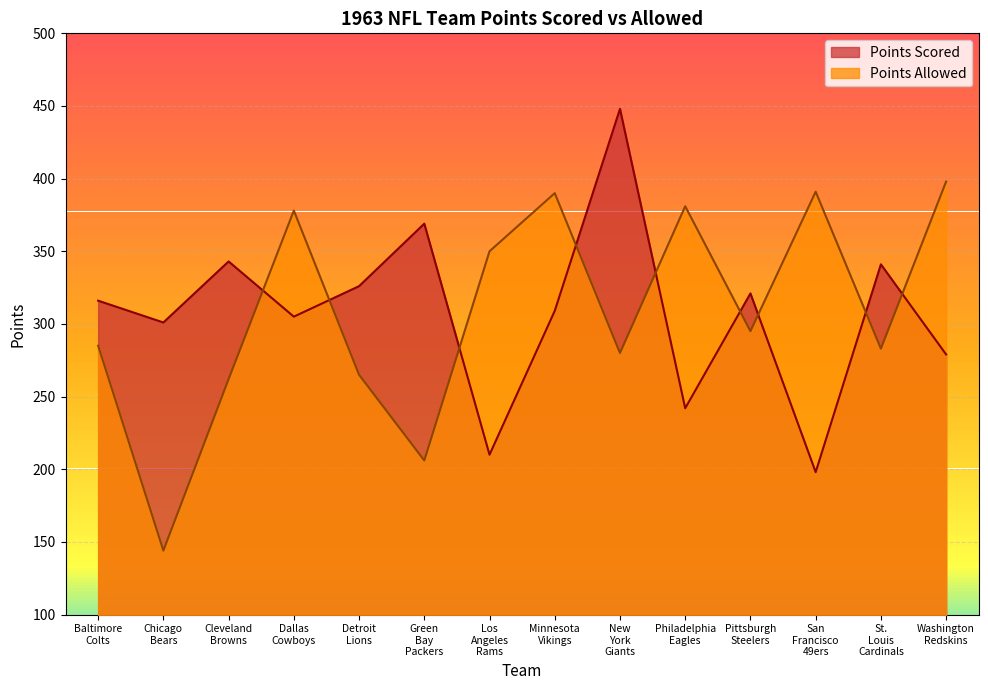

What is the difference between the maximum and second lowest values in the Points Allowed series?

192